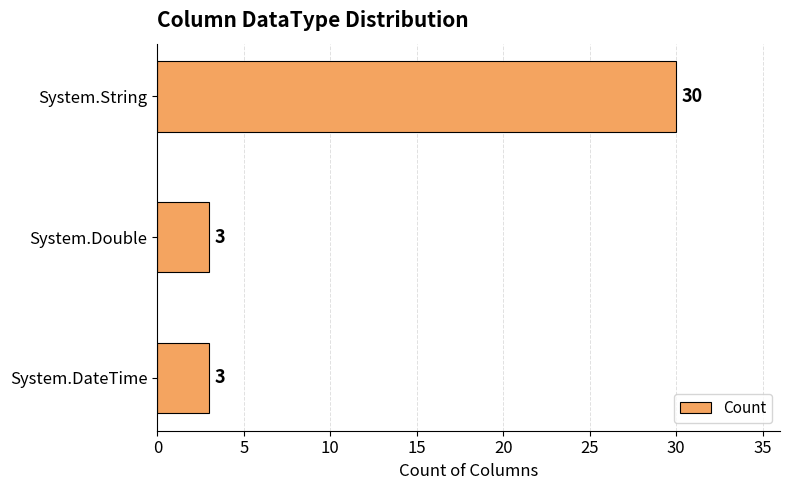

Reading bottom to top, transcribe all the data shown in this chart.

System.DateTime=3	System.Double=3	System.String=30